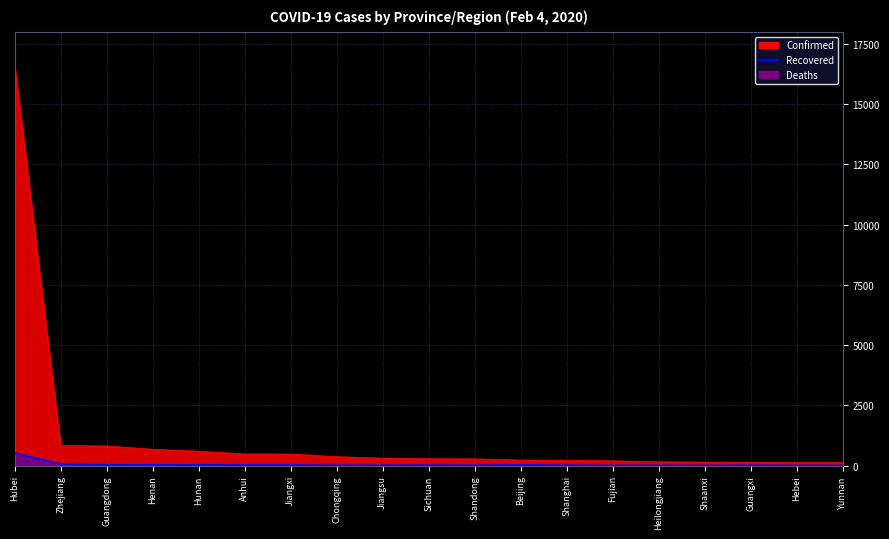

In Recovered, how many points are higher than both neighbors (excluding endpoints)?

5